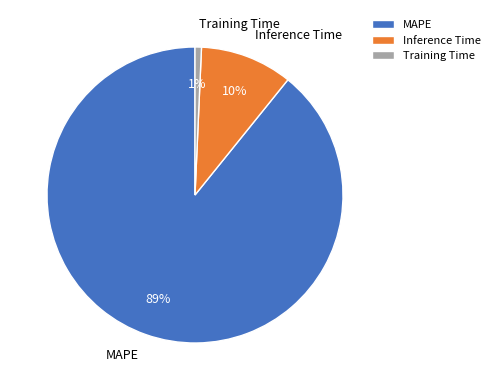

Which has a higher value, Training Time or MAPE?

MAPE